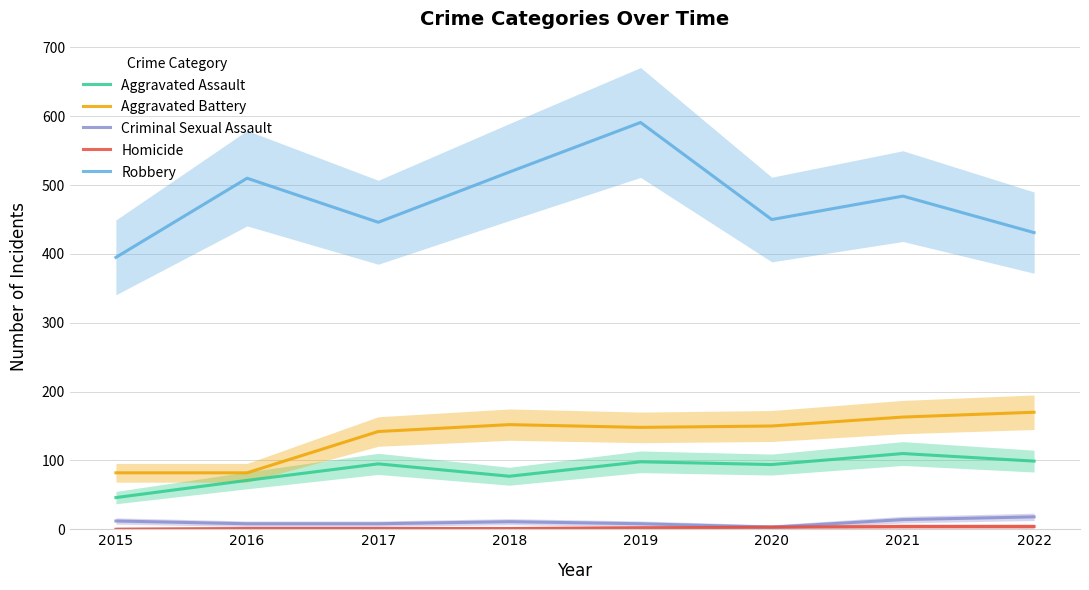

How many categories are shown in the chart?

8